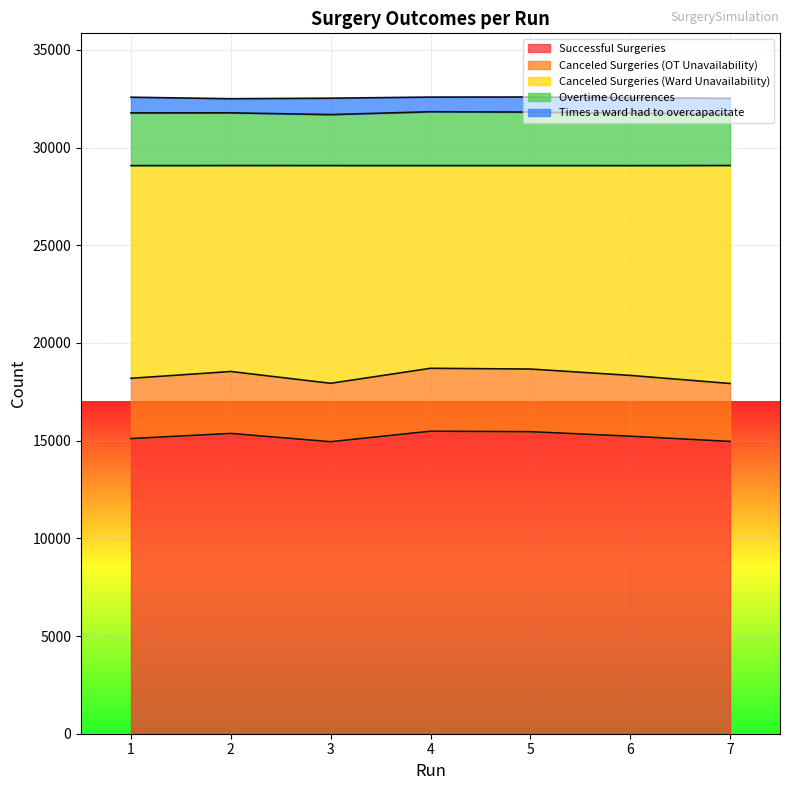

Between 1 and 6, which series saw the biggest shift?

Canceled Surgeries (OT Unavailability)